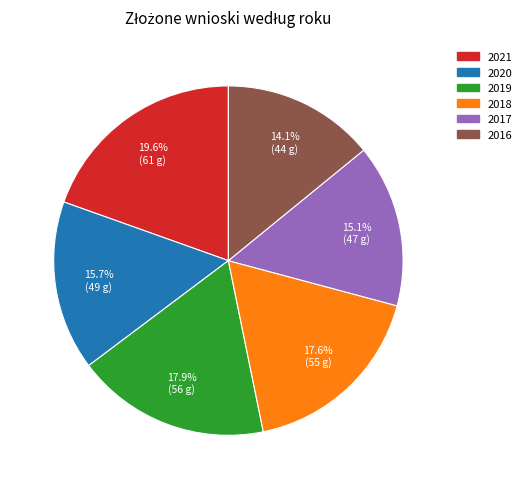

Does 2019 represent more than half of the total?

No